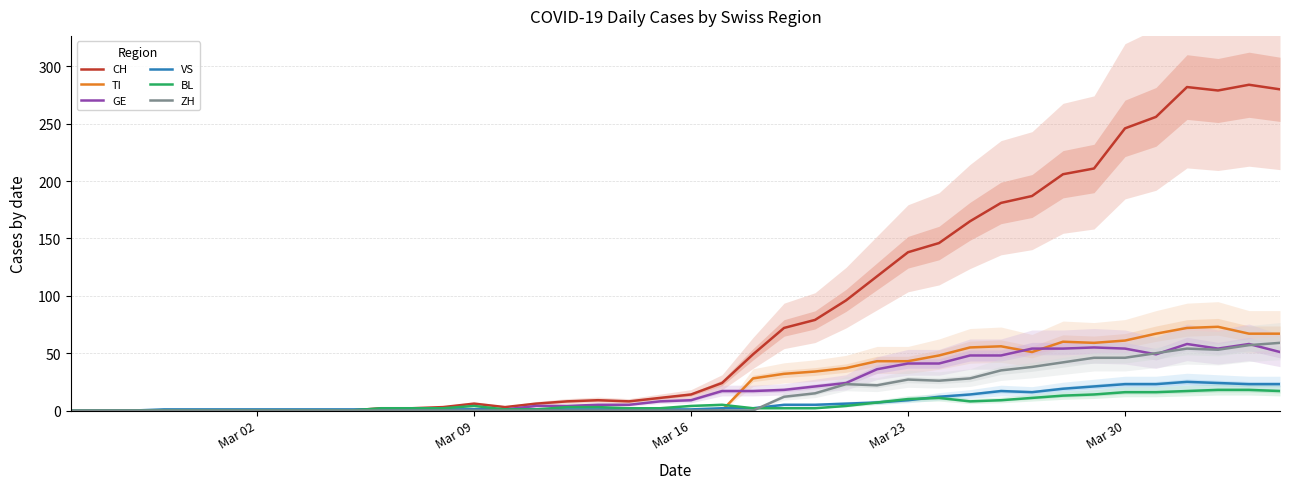

The ZH series shows -31 at Mar 16. True or false?

False